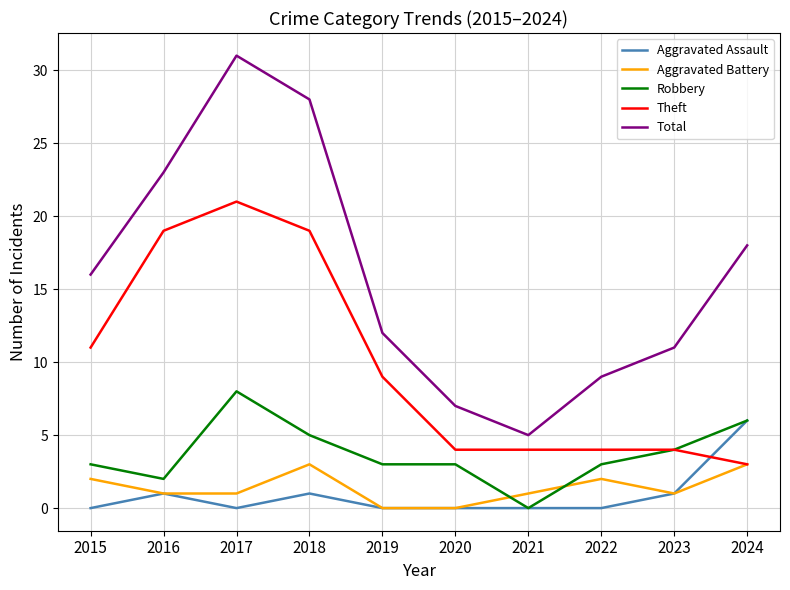

What is the total value across all series at 2019?

24